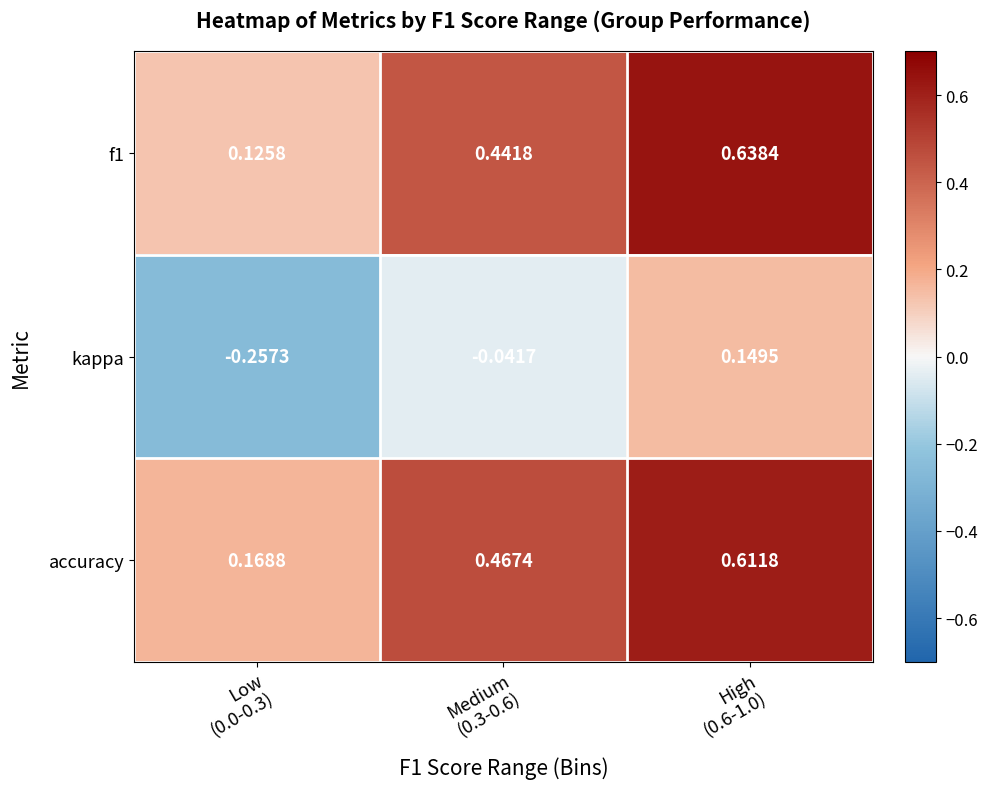

Which series has the largest total across all categories?

accuracy